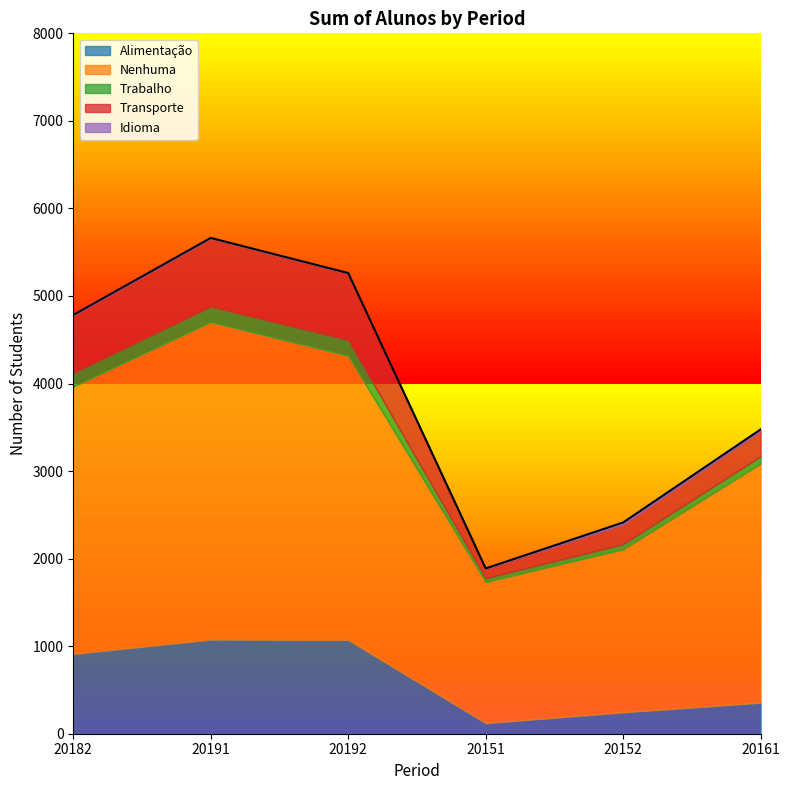

Reading left to right, list all the values displayed in this chart.

Alimentação: 912	1076	1072	122	245	355
Nenhuma: 3053	3628	3246	1611	1862	2730
Trabalho: 155	175	179	43	60	84
Transporte: 659	779	762	109	226	290
Idioma: 4	5	3	3	20	17